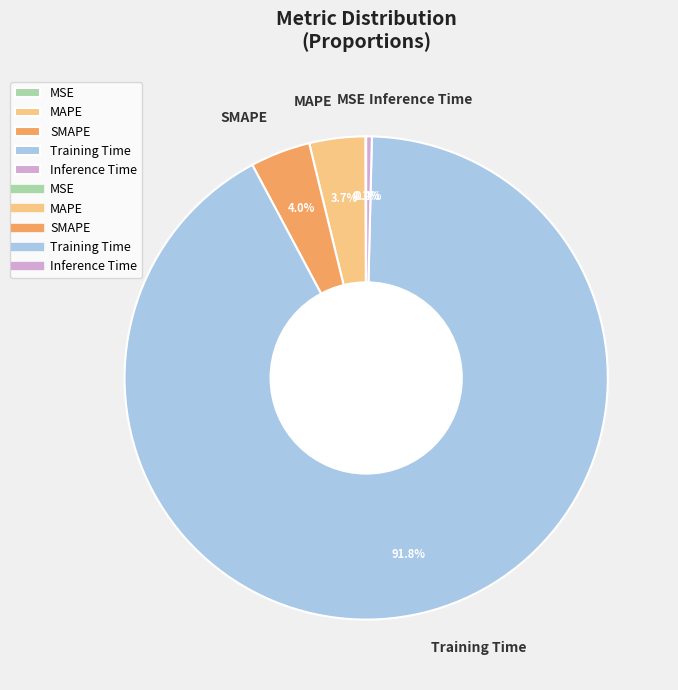

What is the largest slice in the pie chart?

Training Time